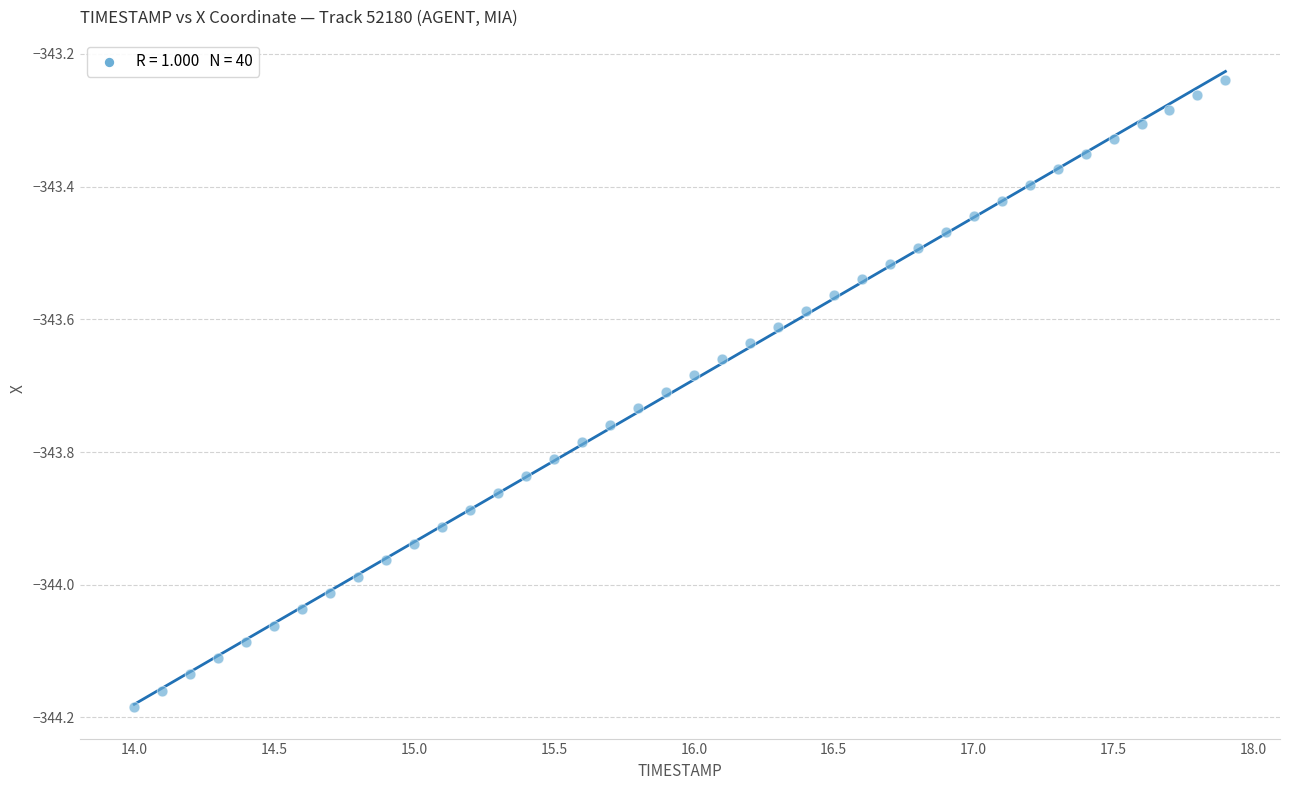

What is the range of Y values (max minus min)?

0.9